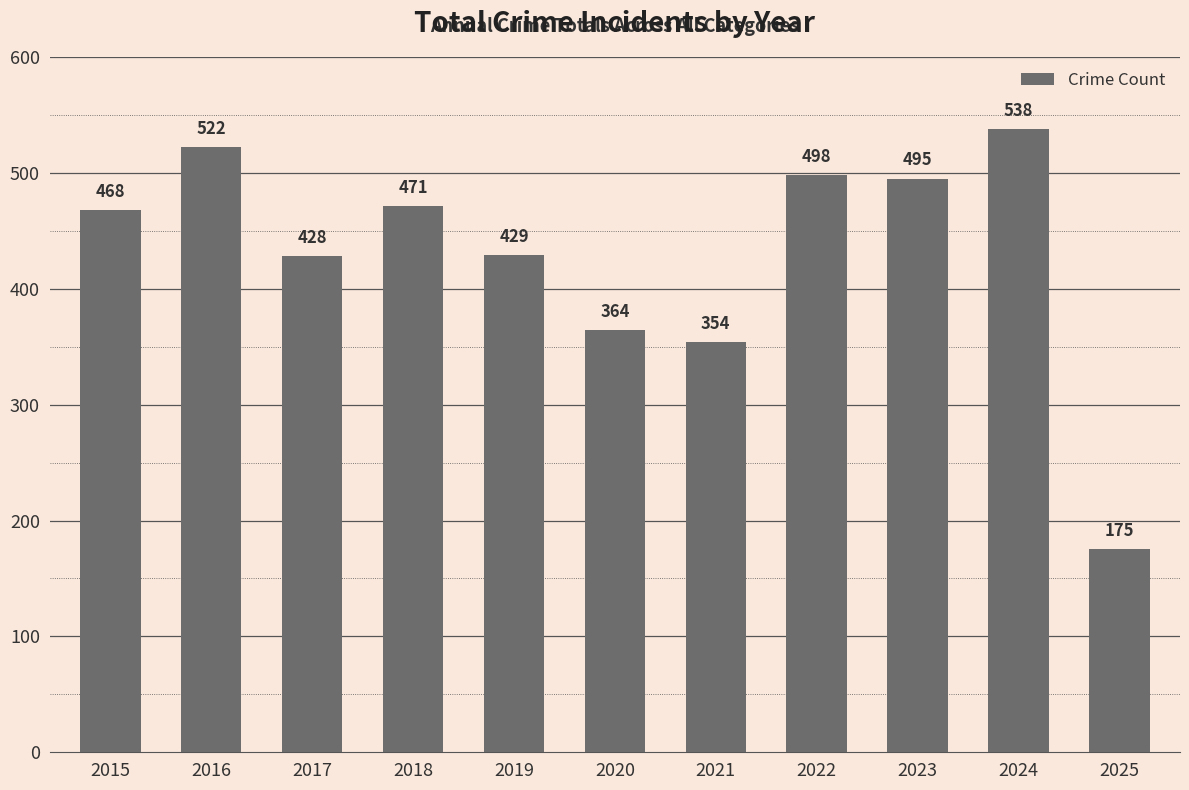

Between 2015 and 2021, which is larger?

2015